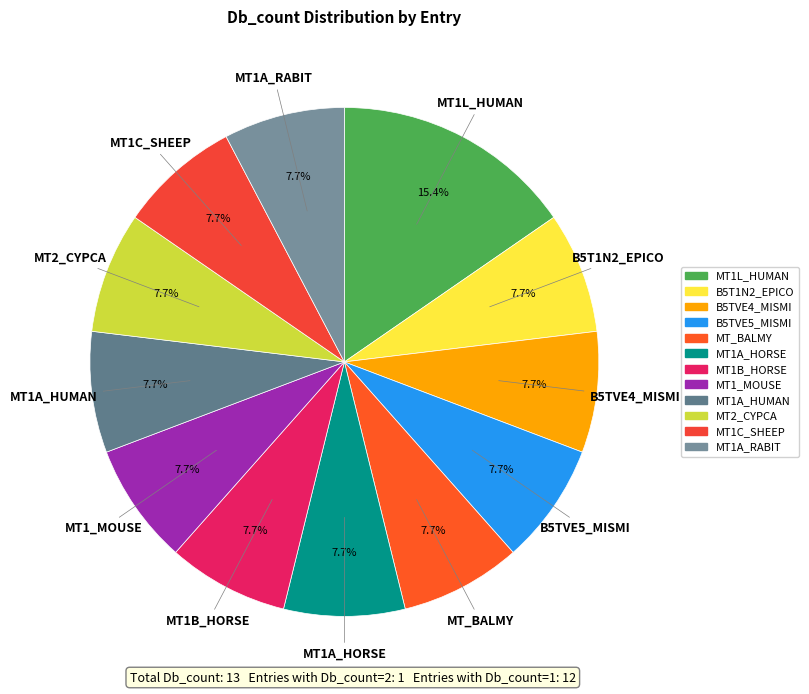

Is MT1_MOUSE the majority of the pie?

No